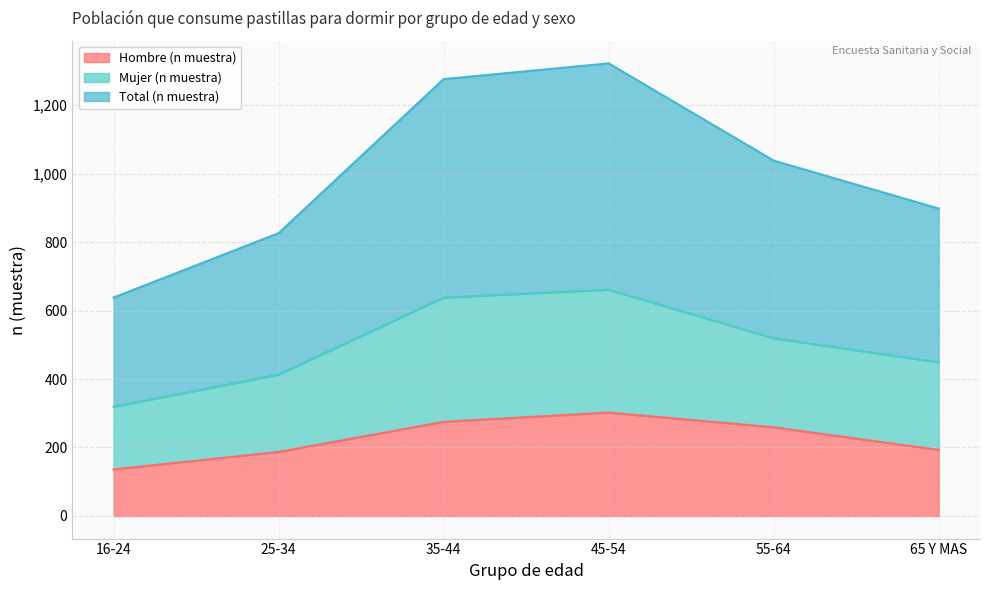

What are all the series names shown in the legend?

Hombre (n muestra), Mujer (n muestra), Total (n muestra)